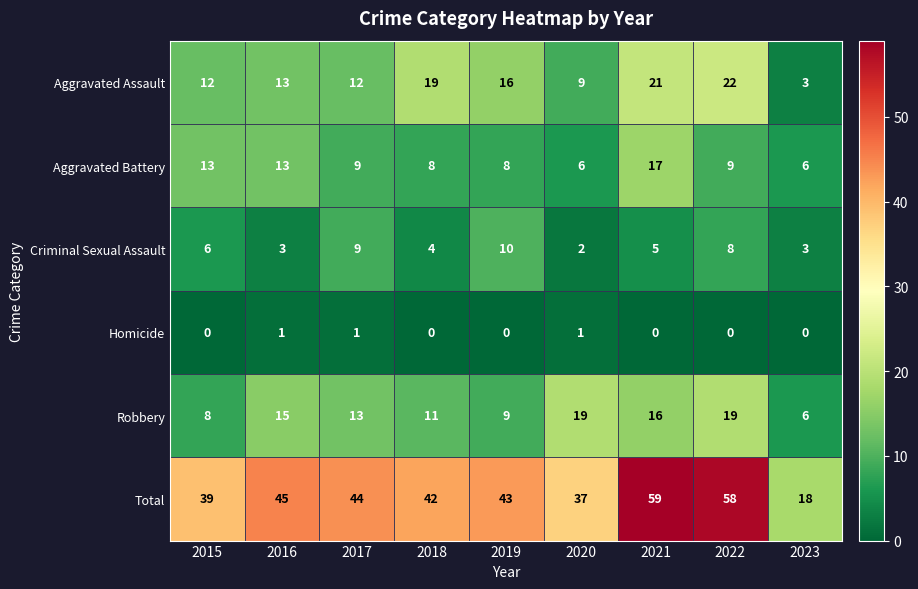

Which series changed the most between 2015 and 2022?

Total